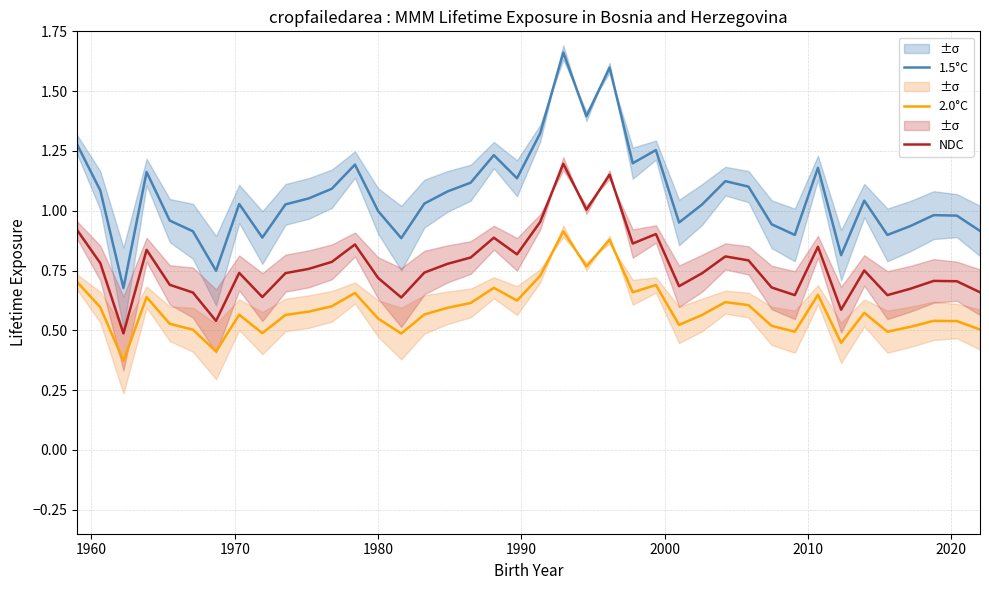

Which series has the largest range (max minus min)?

1.5°C